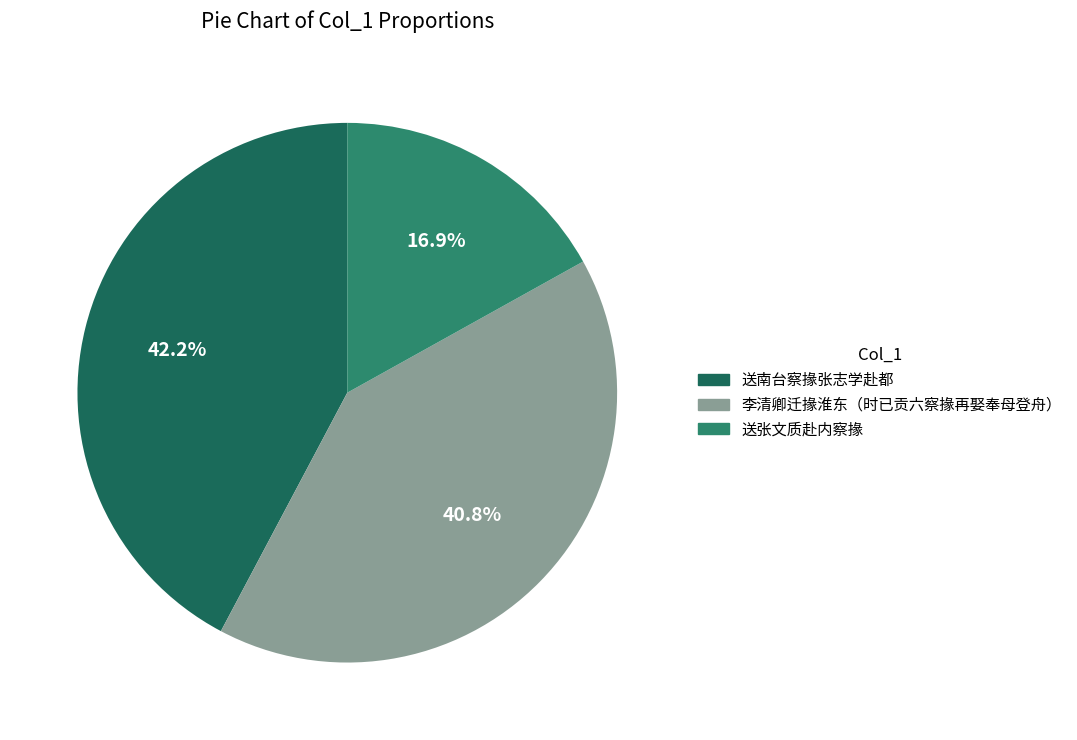

The 送张文质赴内察掾 slice represents 12% of the pie. True or false?

False